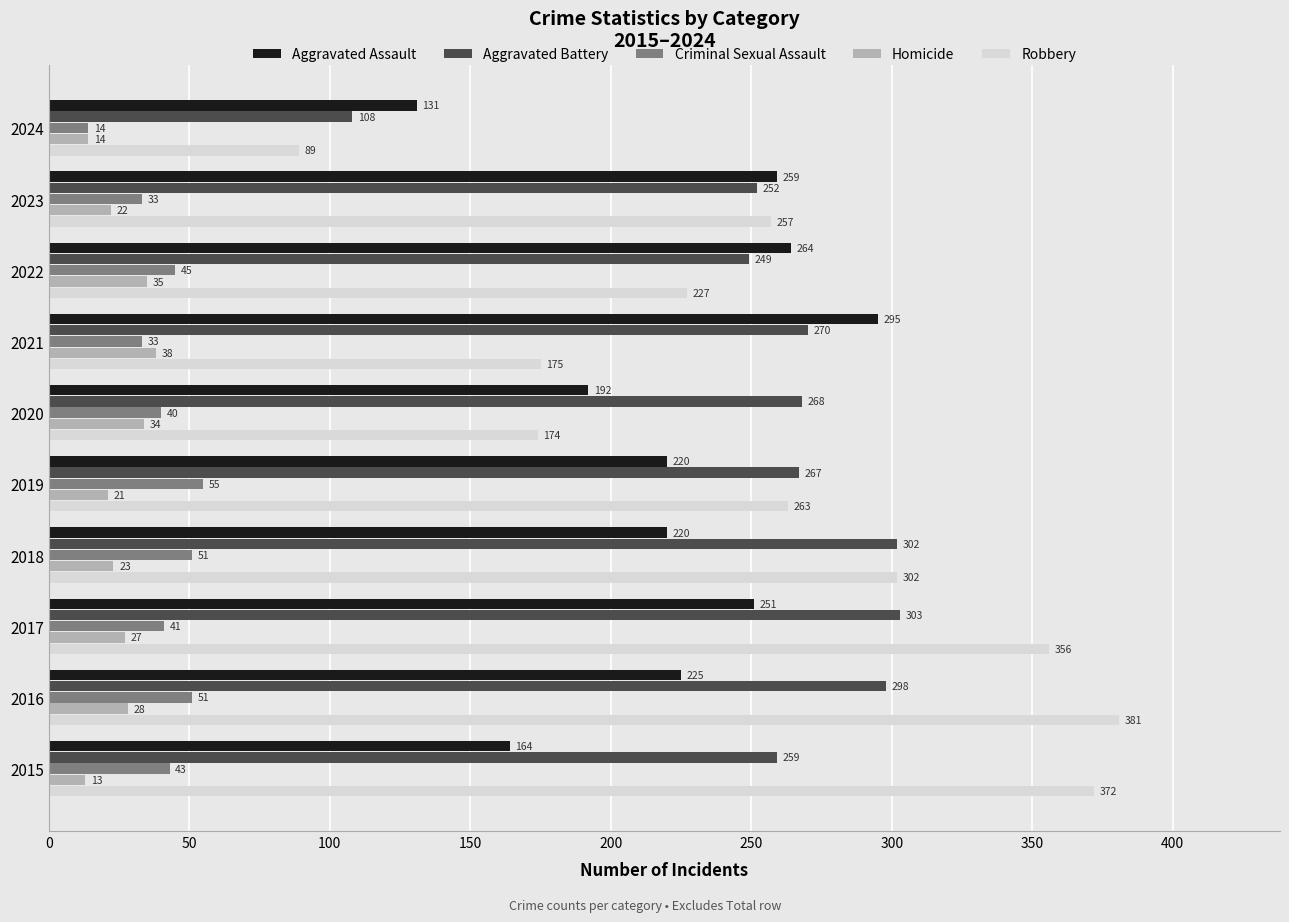

Is the value of Robbery at 2020 greater than the value of Homicide at 2022?

Yes